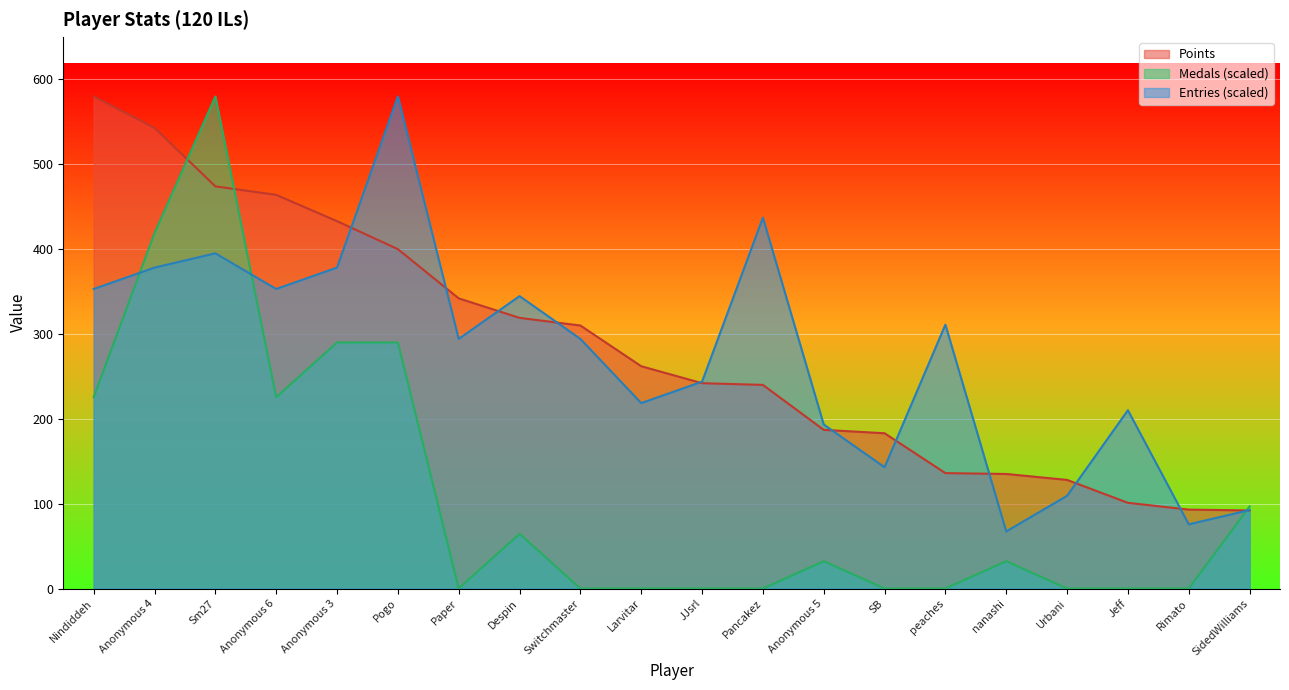

What are all the series names shown in the legend?

Points, Medals (scaled), Entries (scaled)